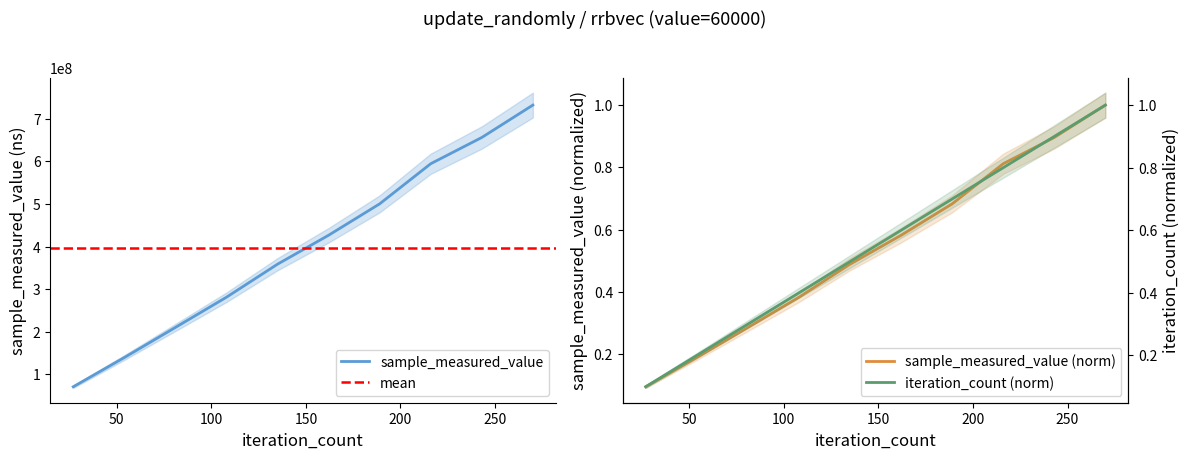

What is the highest value of the sample_measured_value series?

732650489